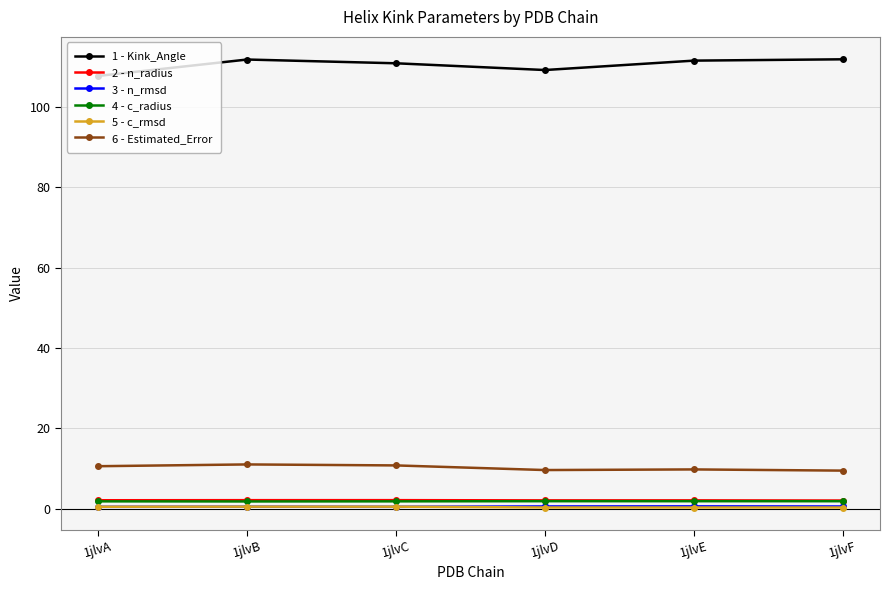

What is the greatest value displayed?

111.8